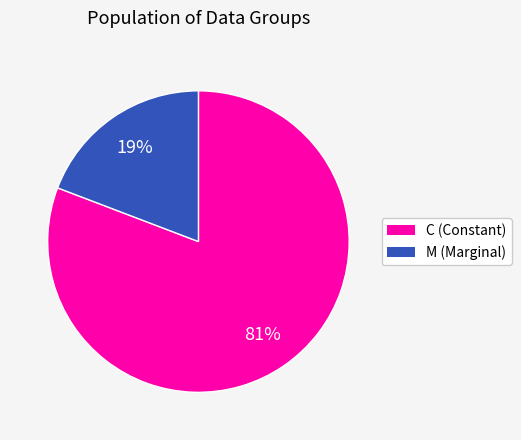

Does any single category account for the majority?

Yes